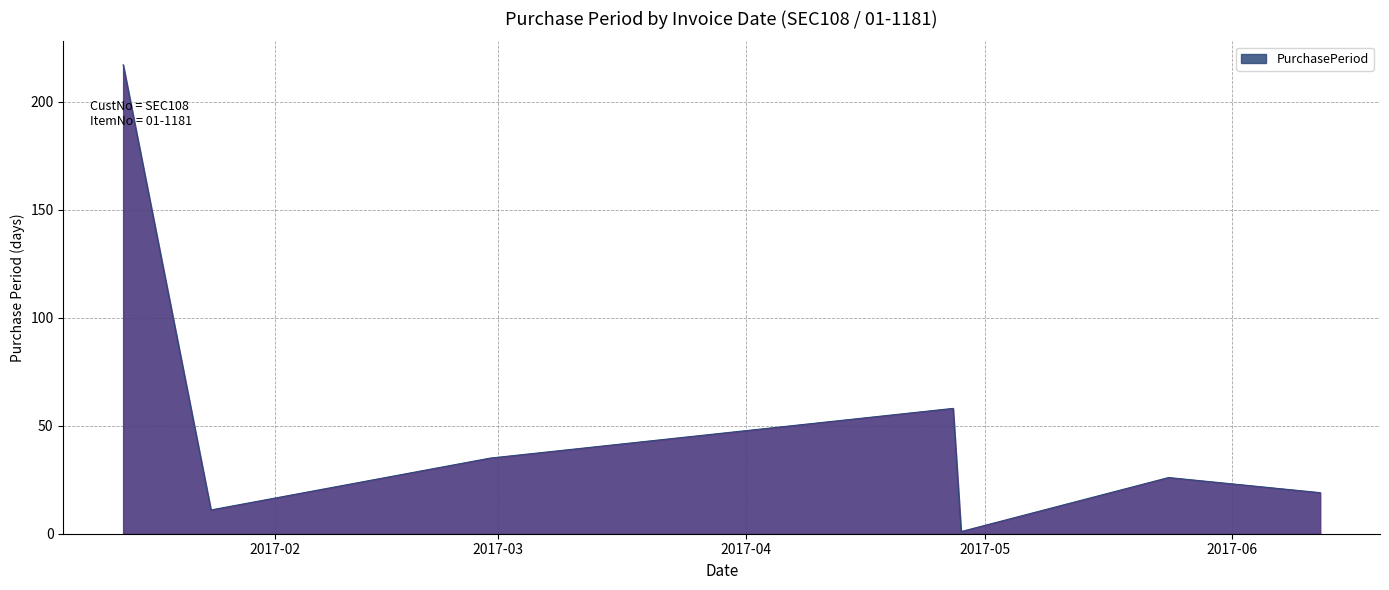

What is the average value?

52